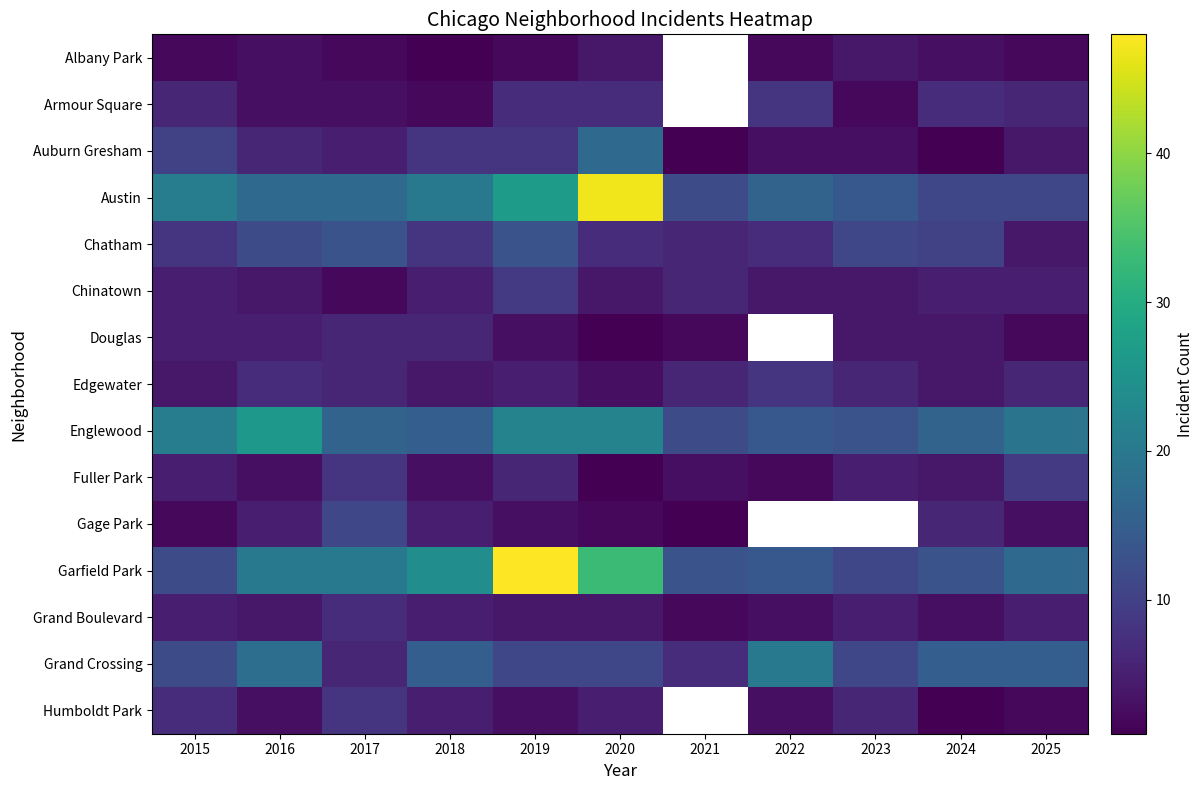

List the series in order of their peak value, highest first.

Garfield Park, Austin, Englewood, Grand Crossing, Auburn Gresham, Chatham, Gage Park, Chinatown, Fuller Park, Armour Square, Edgewater, Humboldt Park, Grand Boulevard, Douglas, Albany Park